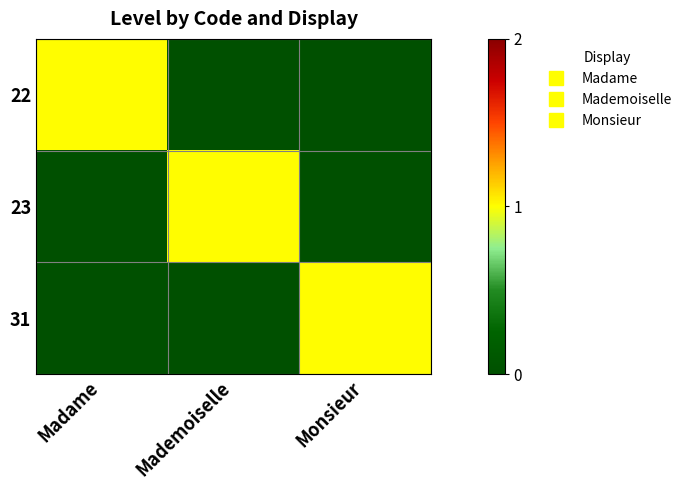

Which series changed the most between Madame and Monsieur?

22